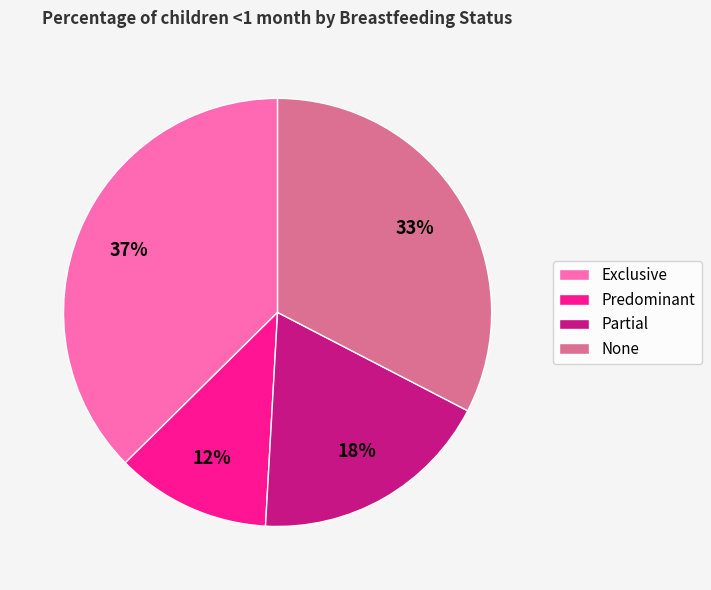

Do Exclusive and None together represent more than half of the pie?

Yes